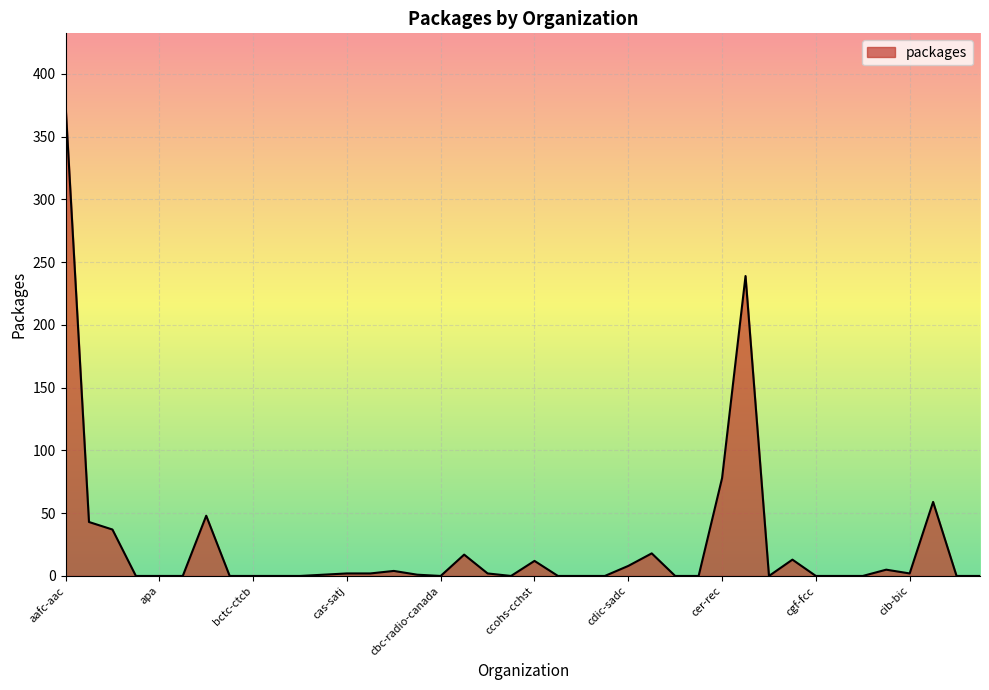

What is the difference between the maximum and minimum values?

376